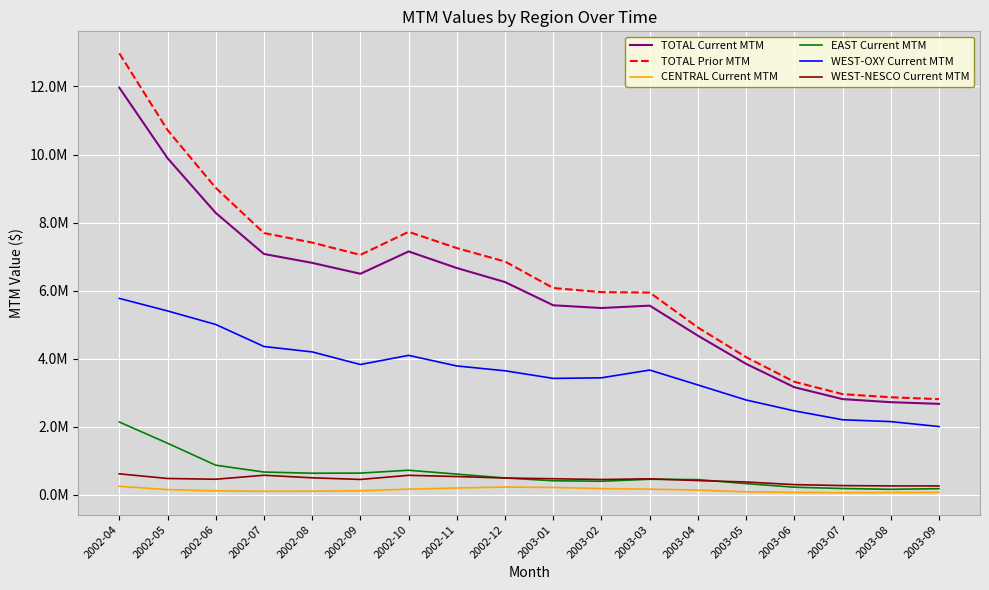

How many times do WEST-NESCO Current MTM and EAST Current MTM cross each other?

3